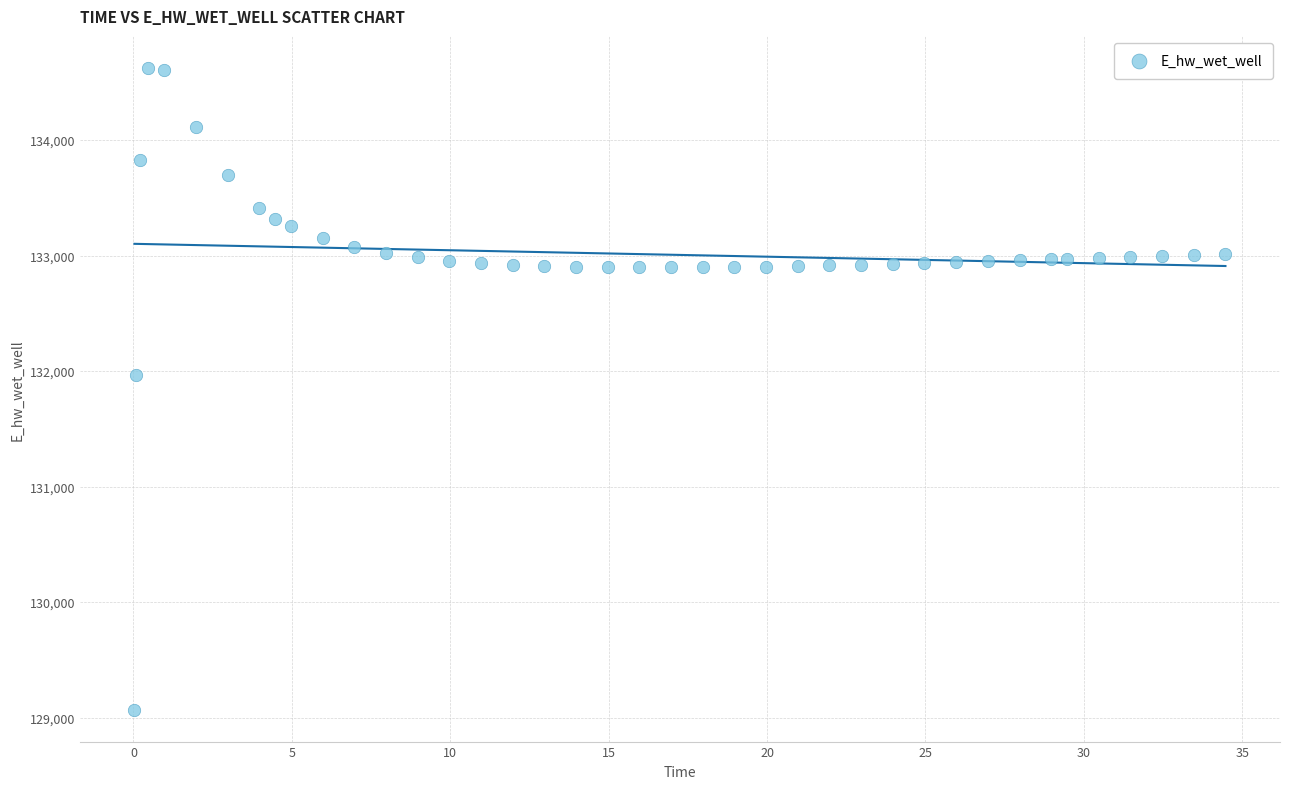

What Y value in the scatter plot is closest to 131846?

131968.2